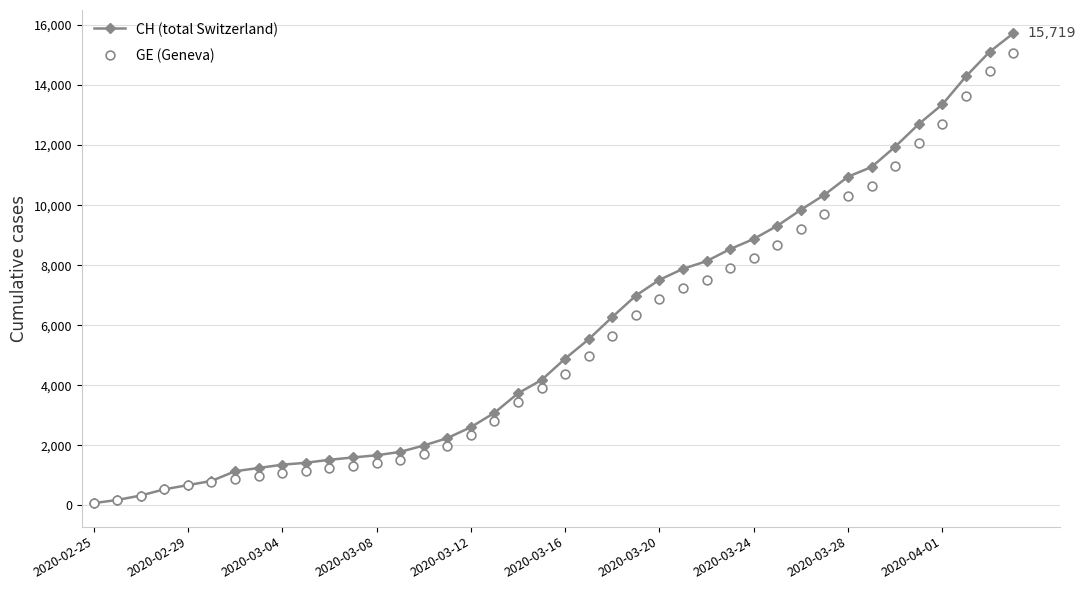

Is the value of GE (Geneva) at 2020-02-25 greater than the value of CH (total Switzerland) at 31?

No